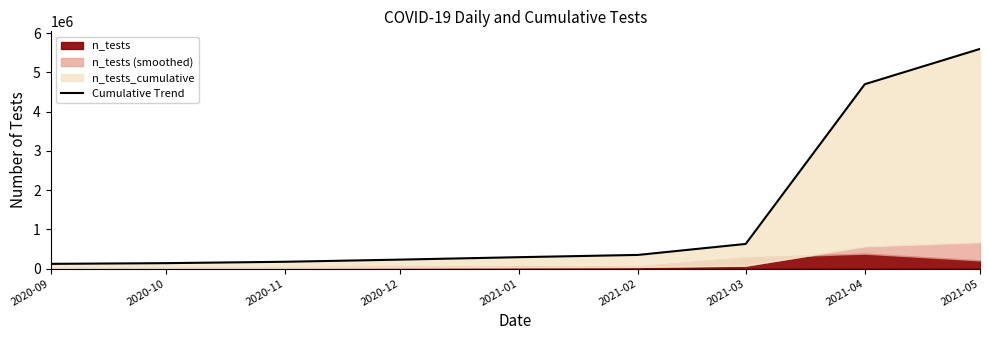

How many data points are above 290000?

4